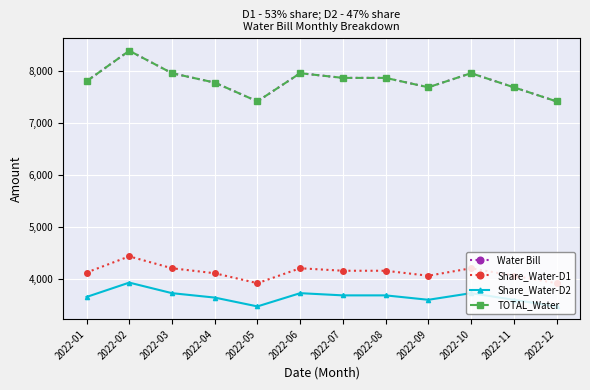

How many interior local peaks does the Share_Water-D2 series have?

3